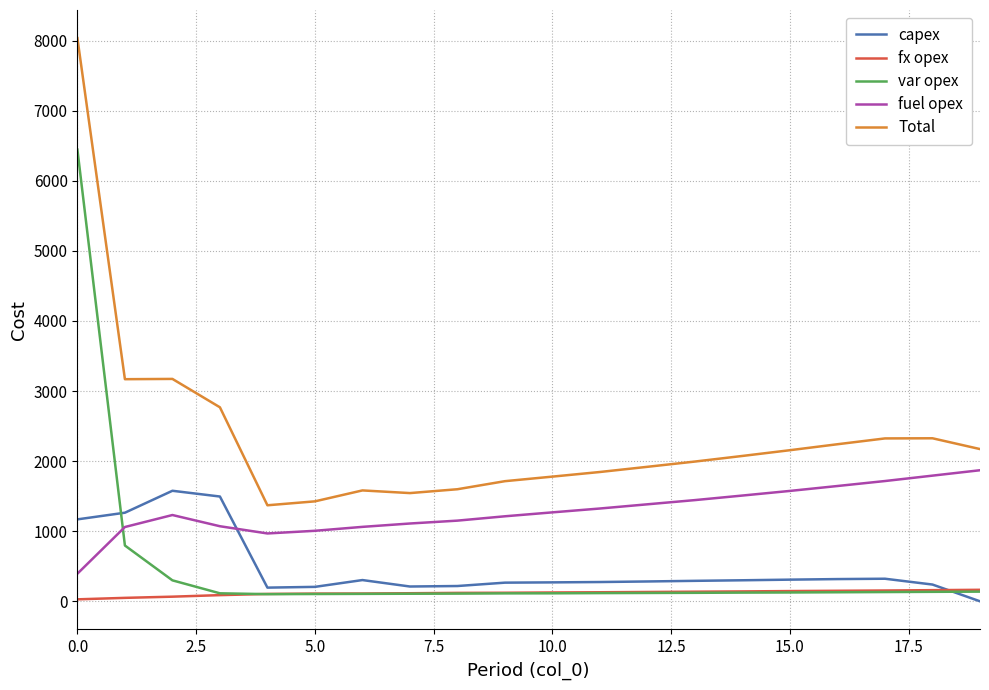

What is the maximum value shown in the chart?

8035